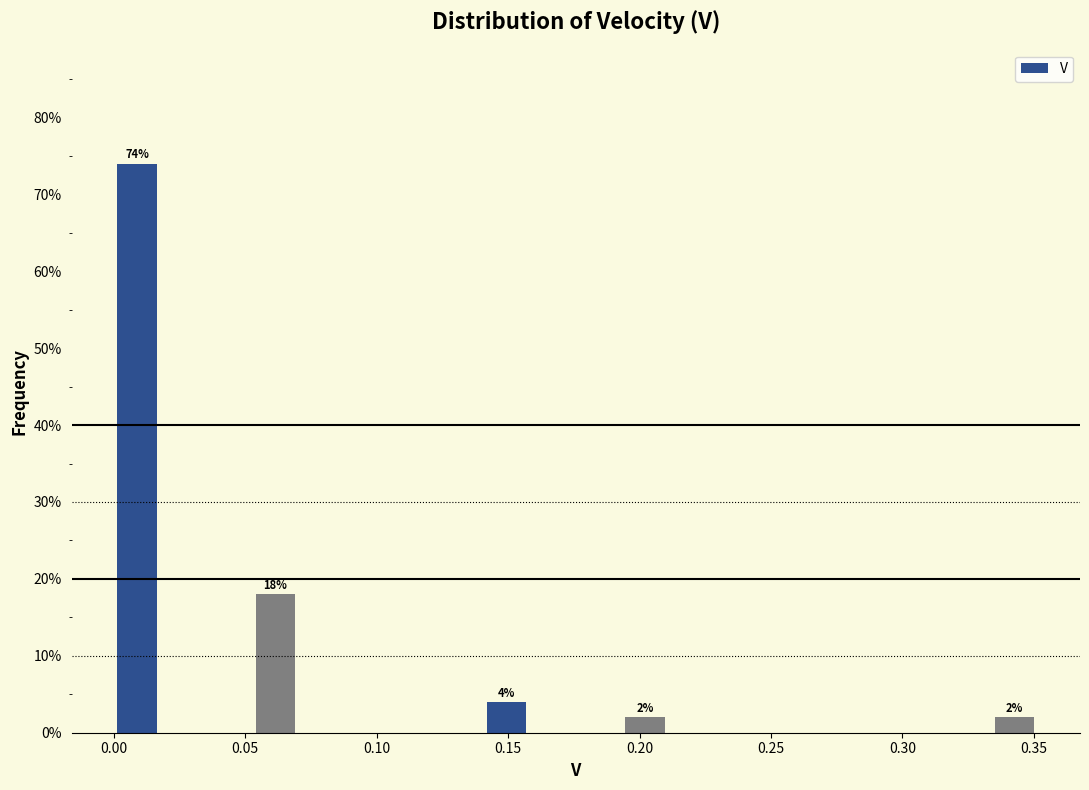

Read against the x-axis, roughly where is the centre of the tallest bar?

0.010